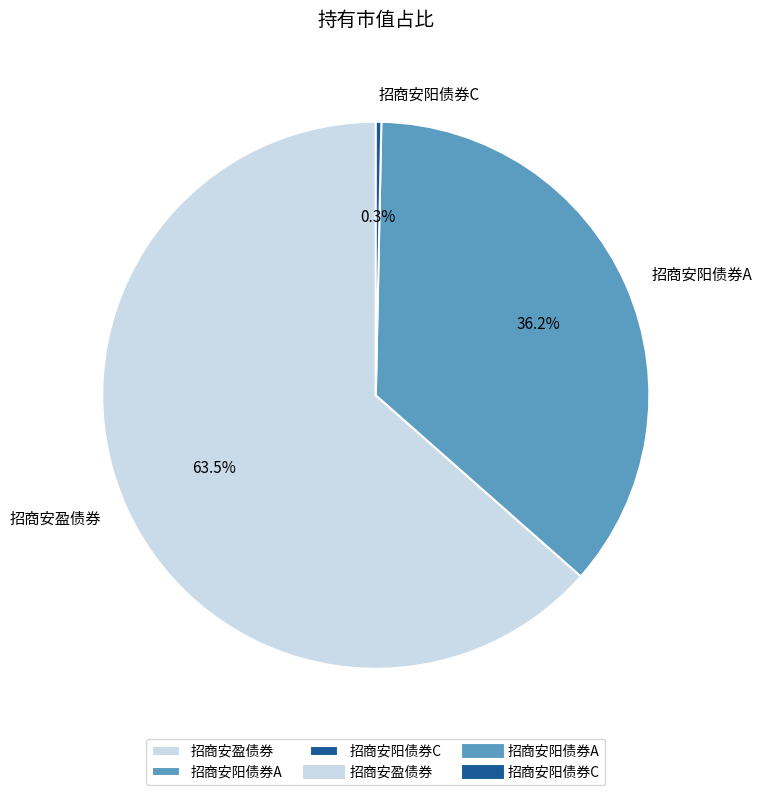

Which has a higher value, 招商安阳债券A or 招商安阳债券C?

招商安阳债券A